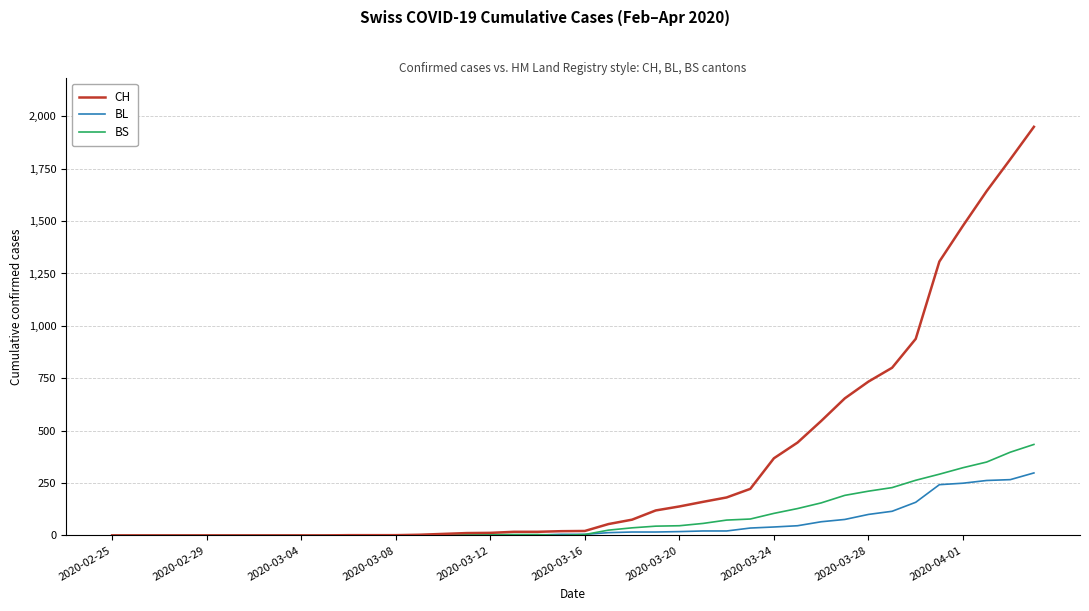

Which series has the largest total across all categories?

CH